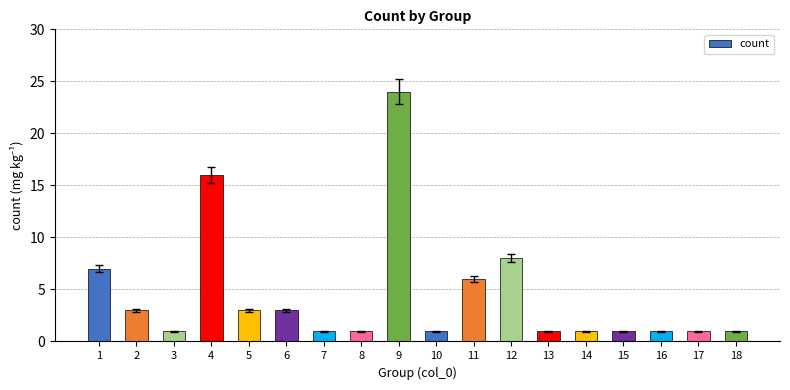

What is the difference between the maximum and minimum values?

23